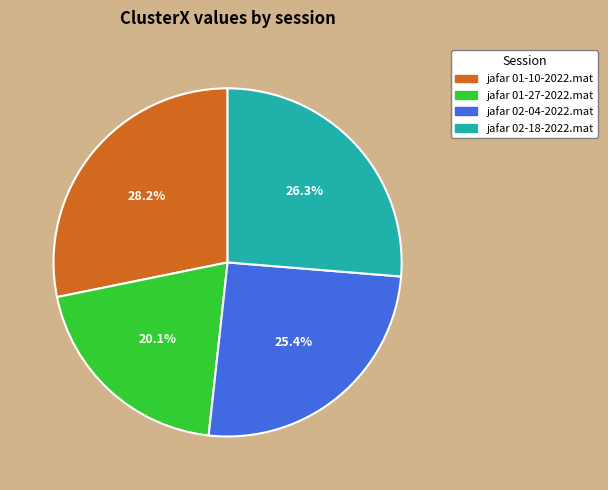

To the nearest percent, what is the difference between the jafar 01-10-2022.mat and jafar 02-18-2022.mat slice percentages?

2%